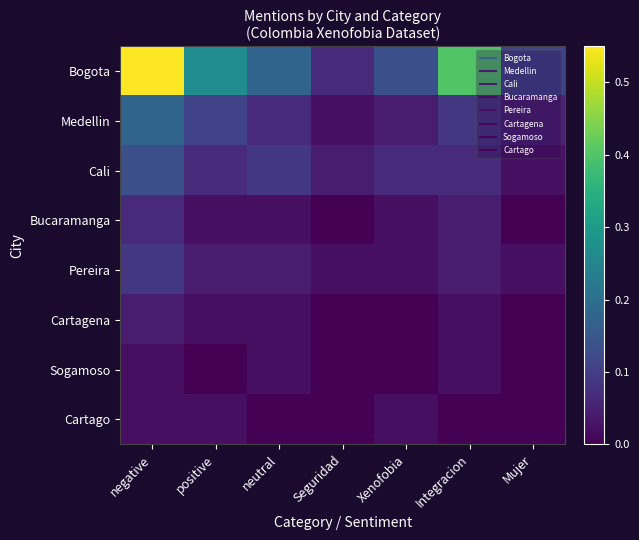

Between negative and positive, which series saw the biggest shift?

Bogota